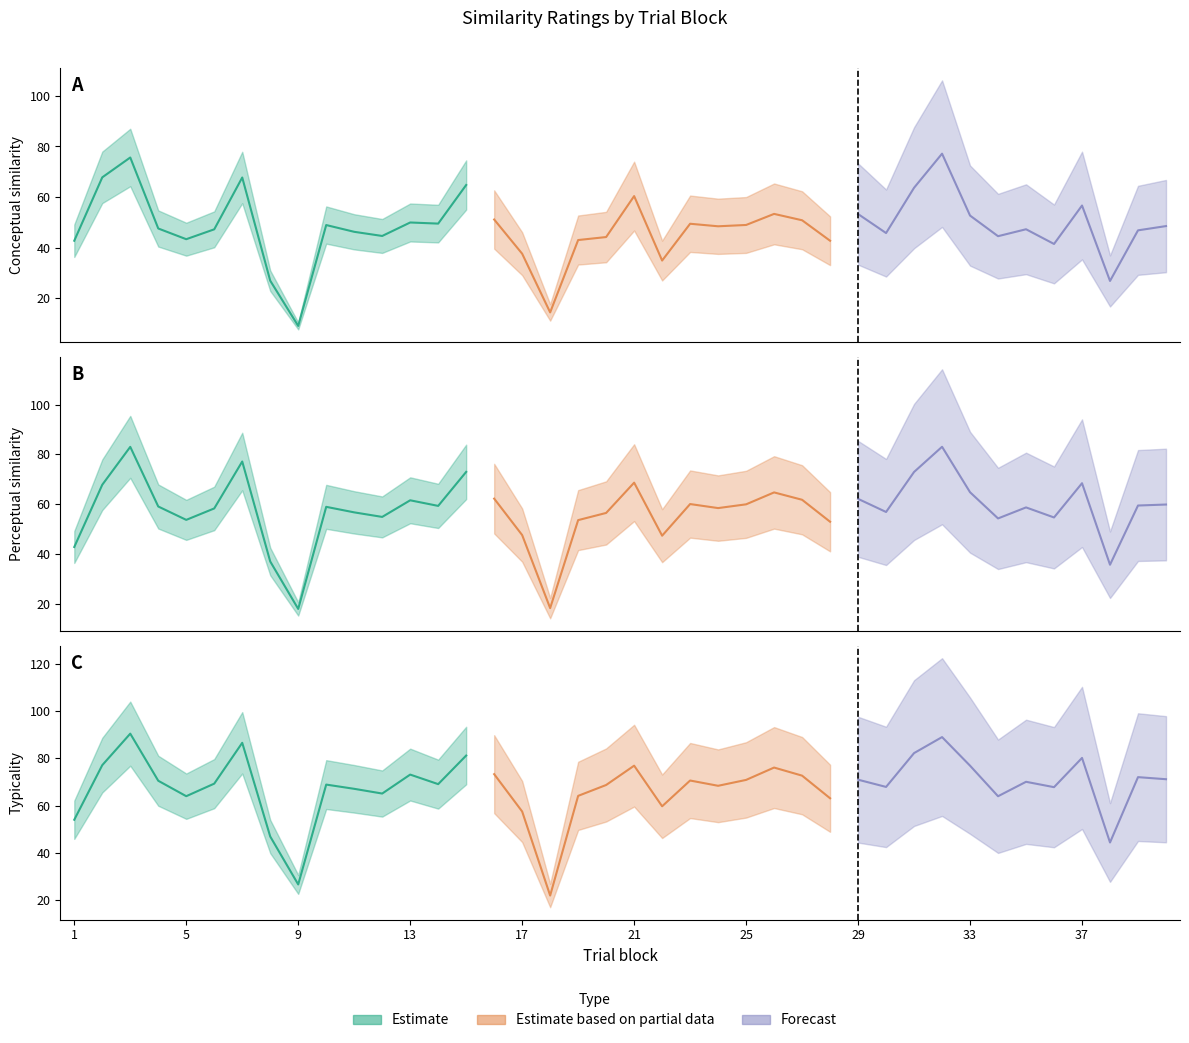

What is the value of the perceptual point at the 33rd from the left?

64.8